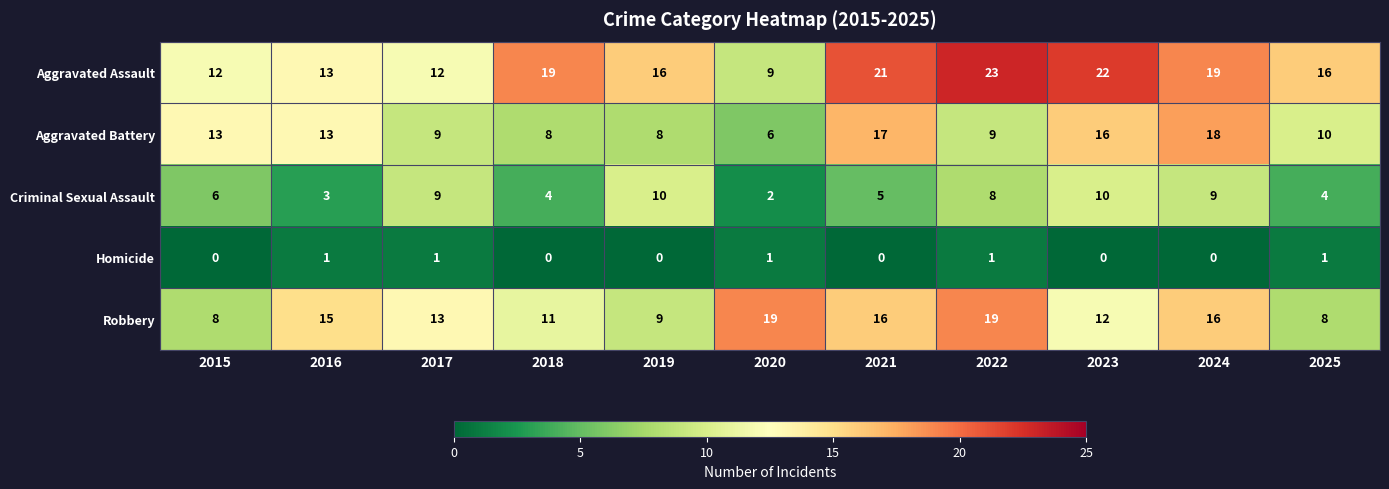

List the series in order of their peak value, highest first.

Aggravated Assault, Robbery, Aggravated Battery, Criminal Sexual Assault, Homicide